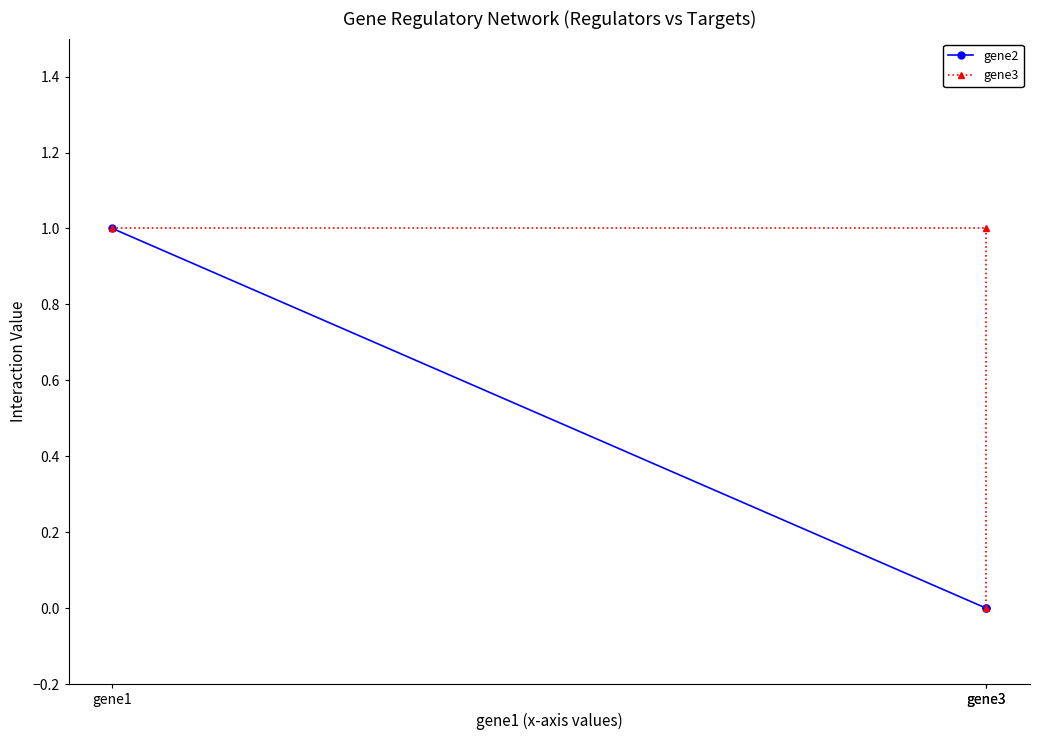

What is the greatest value displayed?

1